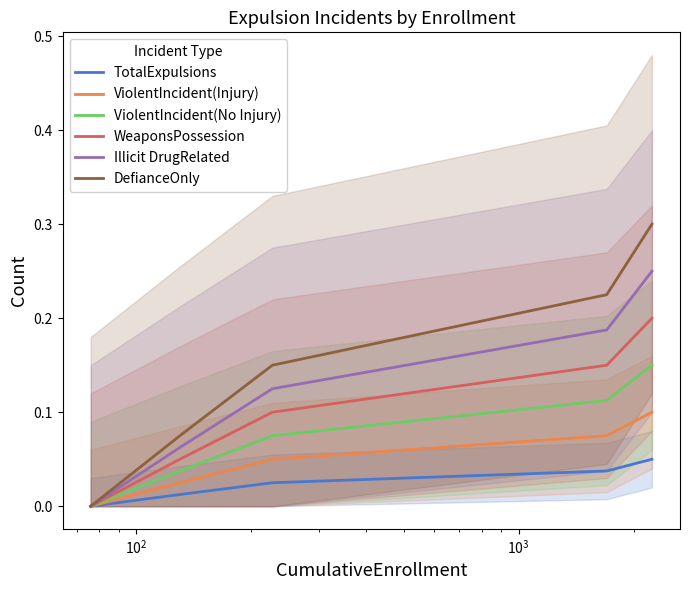

True or false: ViolentIncident(Injury) and WeaponsPossession intersect in this chart.

False